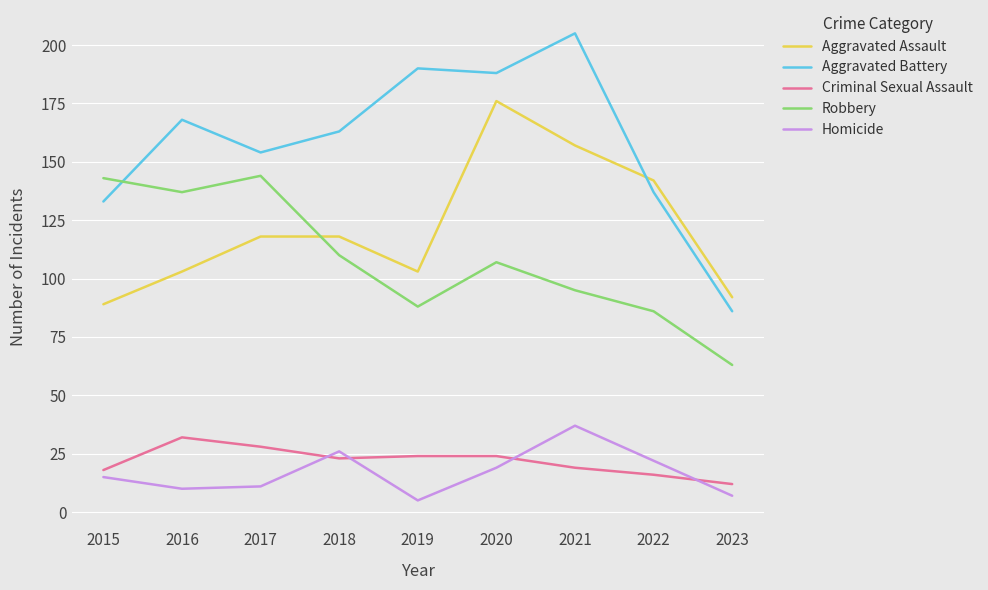

What is the average value of the Homicide series?

17